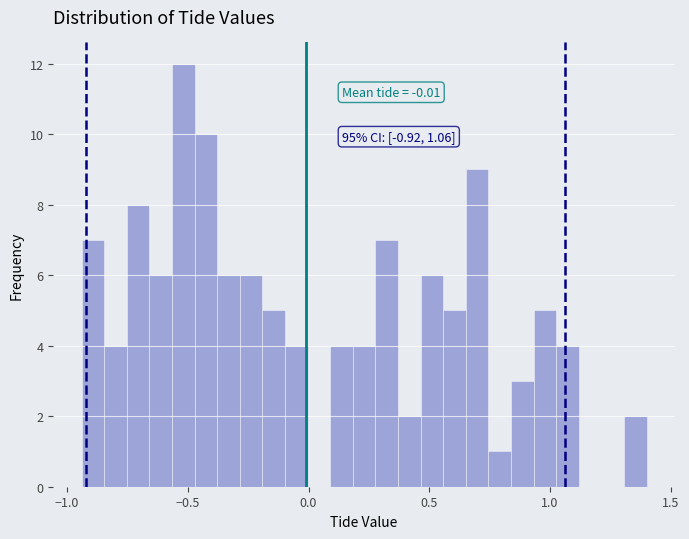

Read against the x-axis, roughly where is the centre of the tallest bar?

-0.50